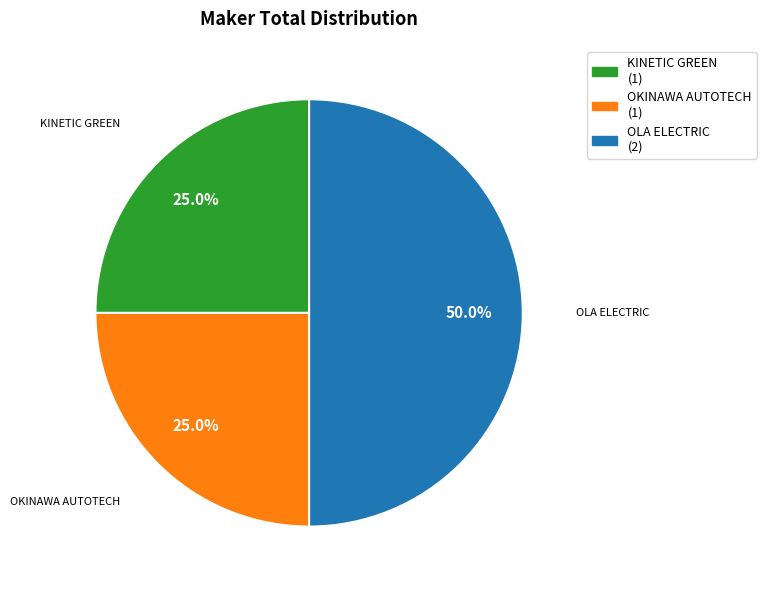

How many slices are in this pie chart?

3